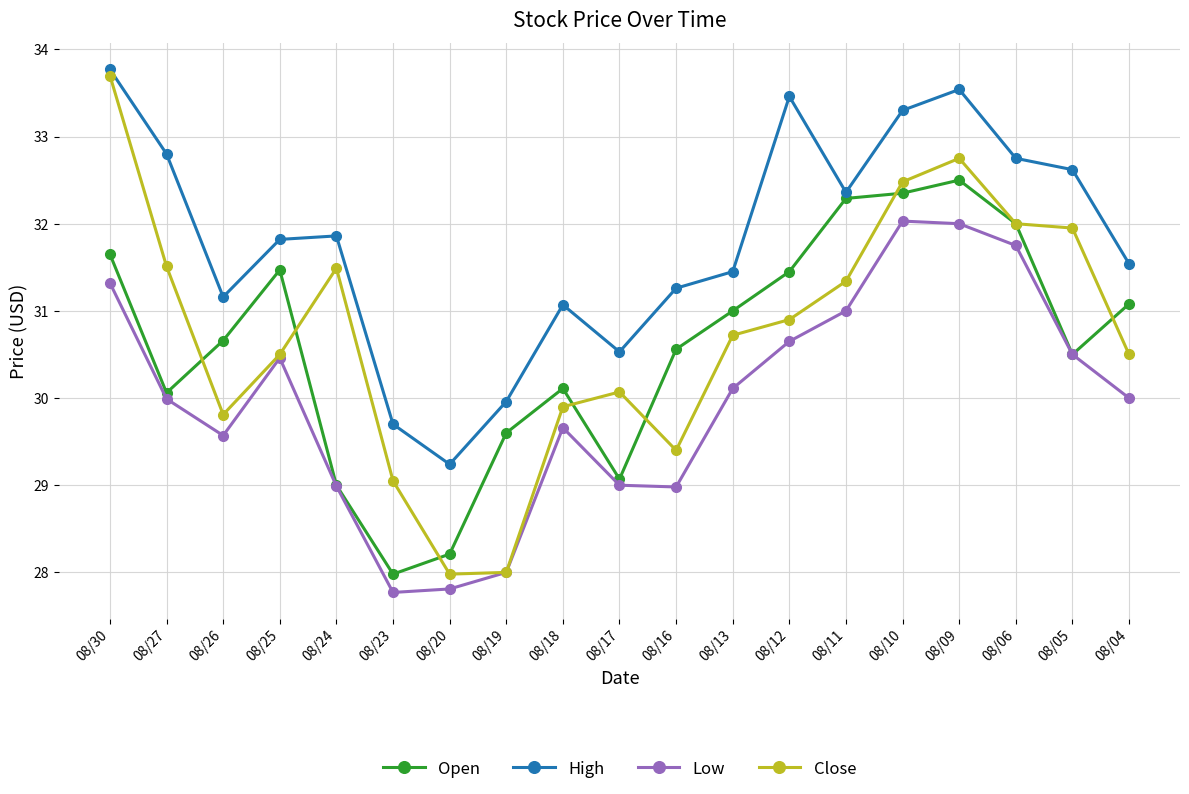

At 08/13, list the series in order from smallest to largest.

Low, Close, Open, High